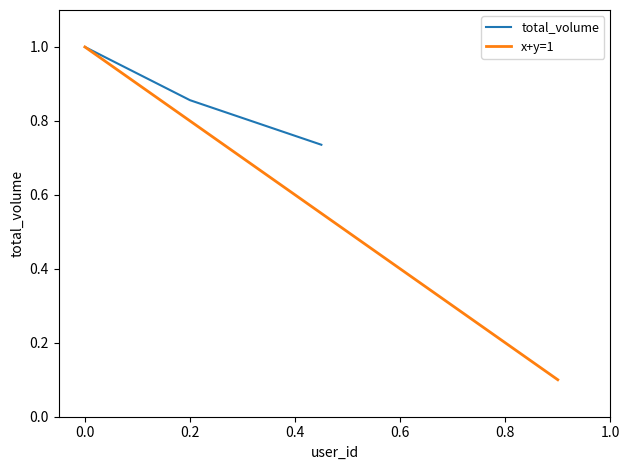

Is it true that total_volume equals 1.0 at 0.0?

True